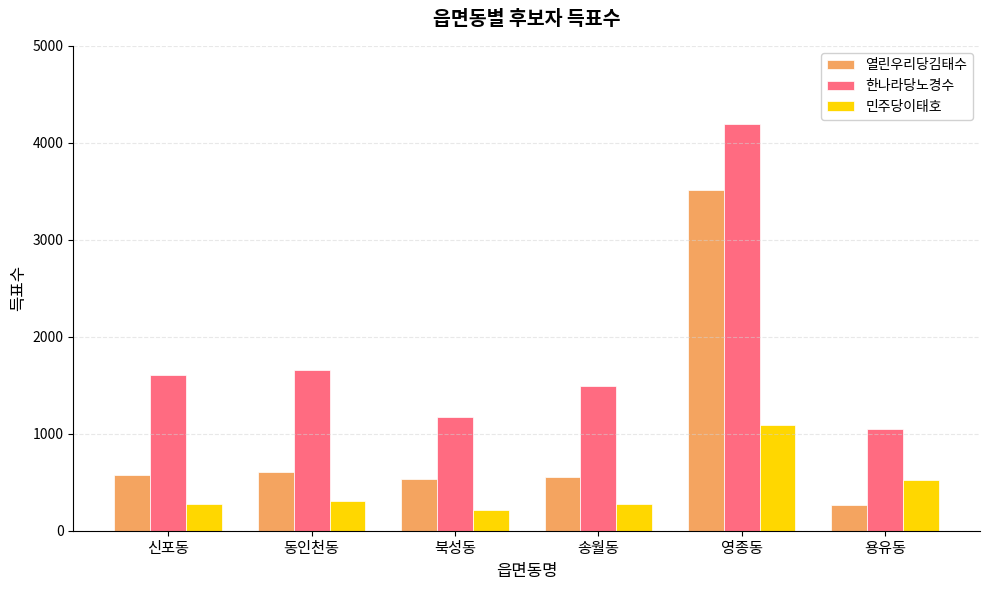

What is the difference between the maximum and minimum values in the 민주당이태호 series?

875